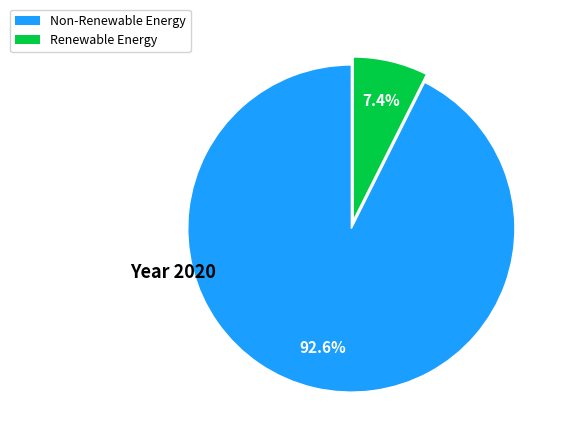

Is there a majority slice in this chart?

Yes